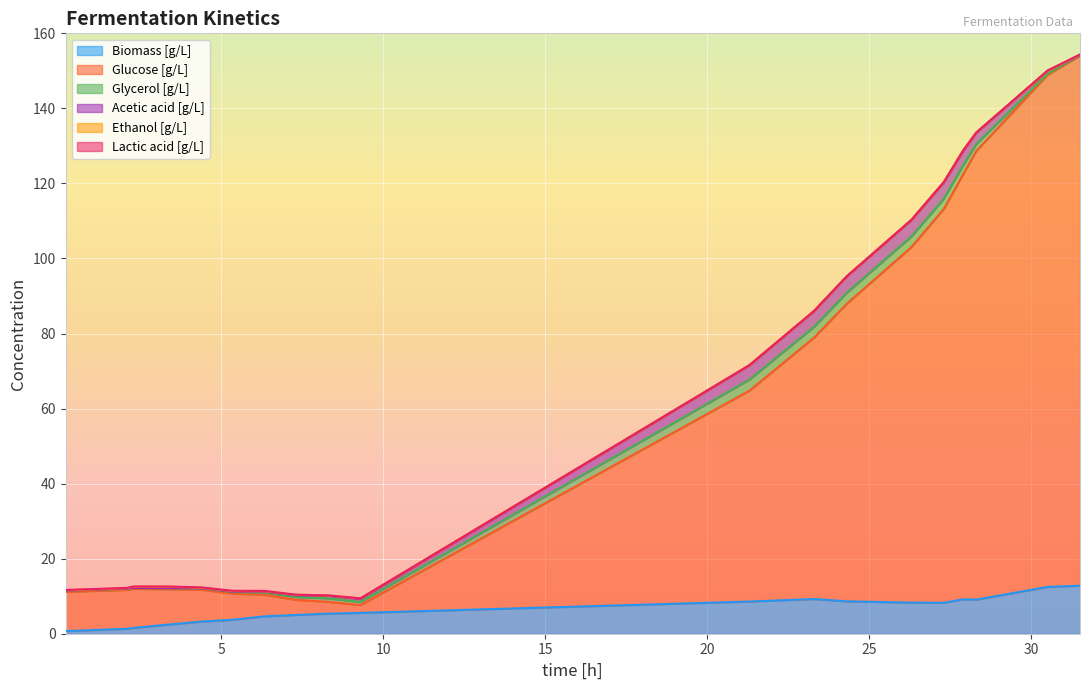

How many lines are shown in the chart?

6